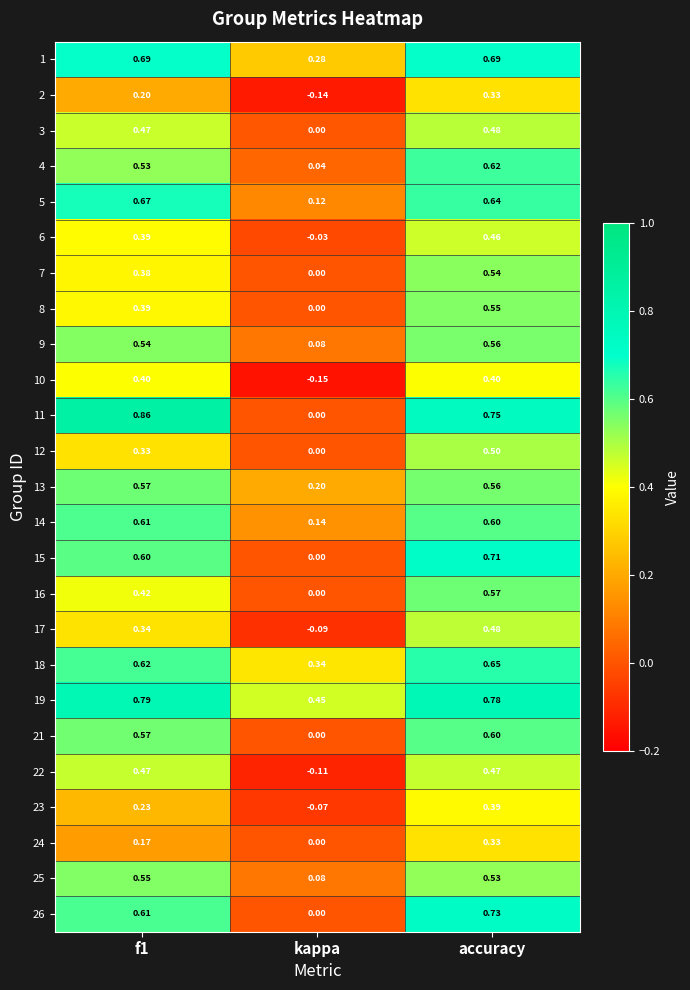

Where is 6 nearest to the value 0?

kappa